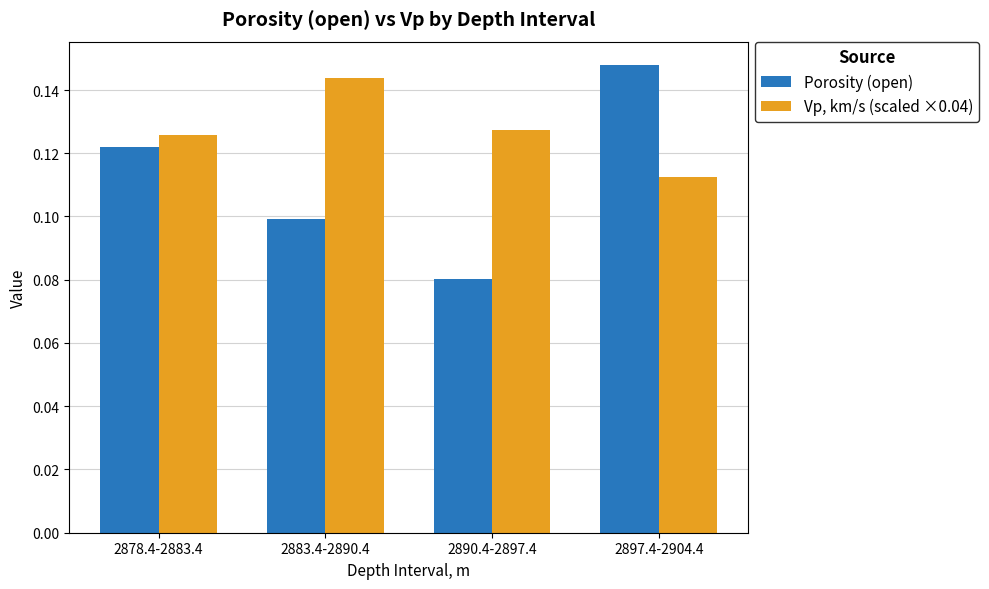

List the series in order of their overall mean, highest first.

Vp, km/s (scaled ×0.04), Porosity (open)